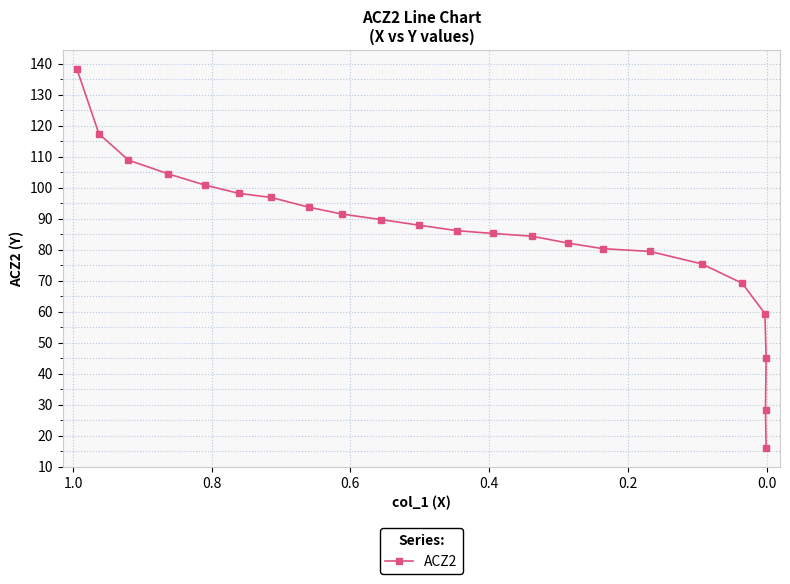

What is the value of the 18th point from the left?

75.4